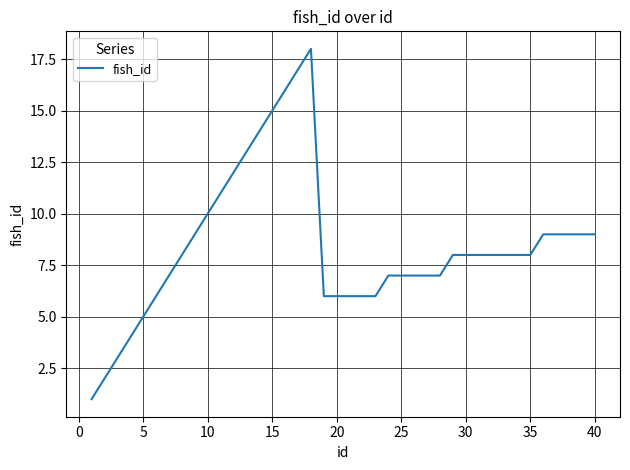

What is the greatest value displayed?

18